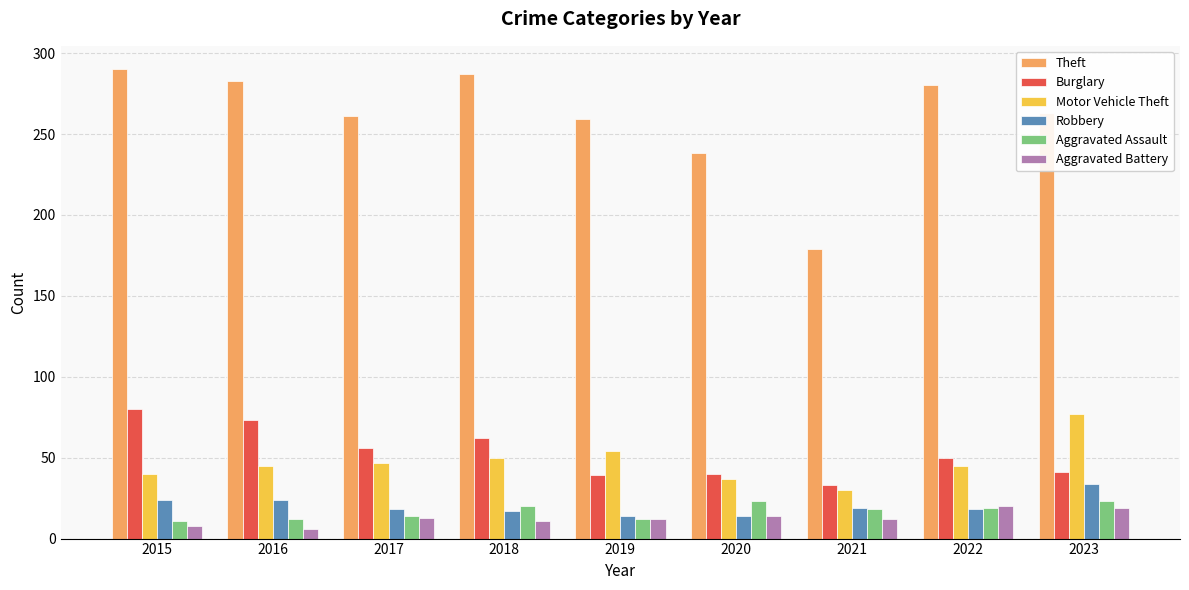

What is the value of the Theft bar at the 4th from the left?

287